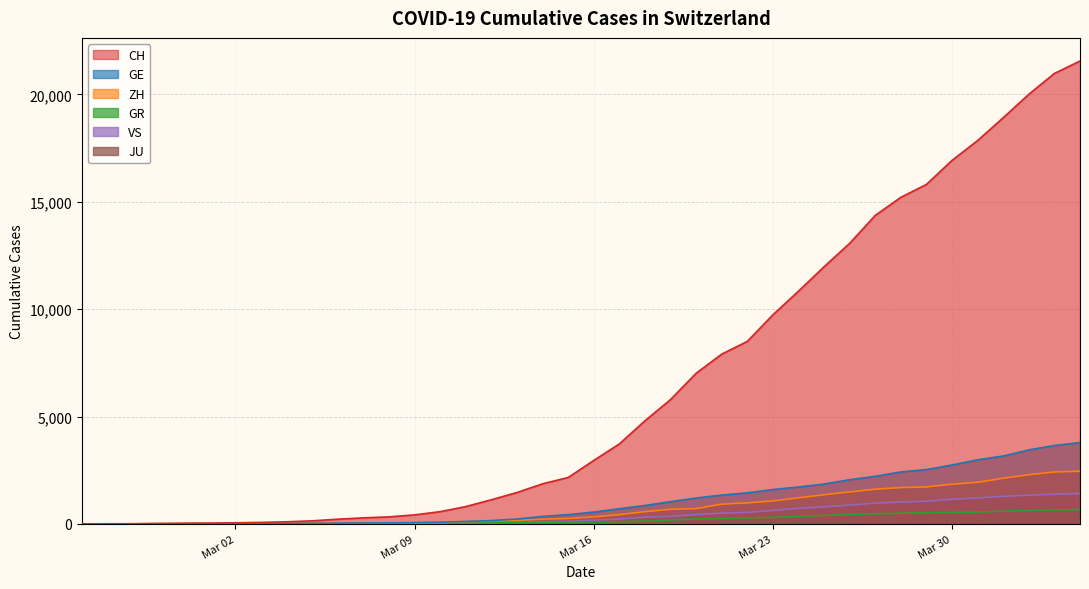

Which series has the largest total across all categories?

CH